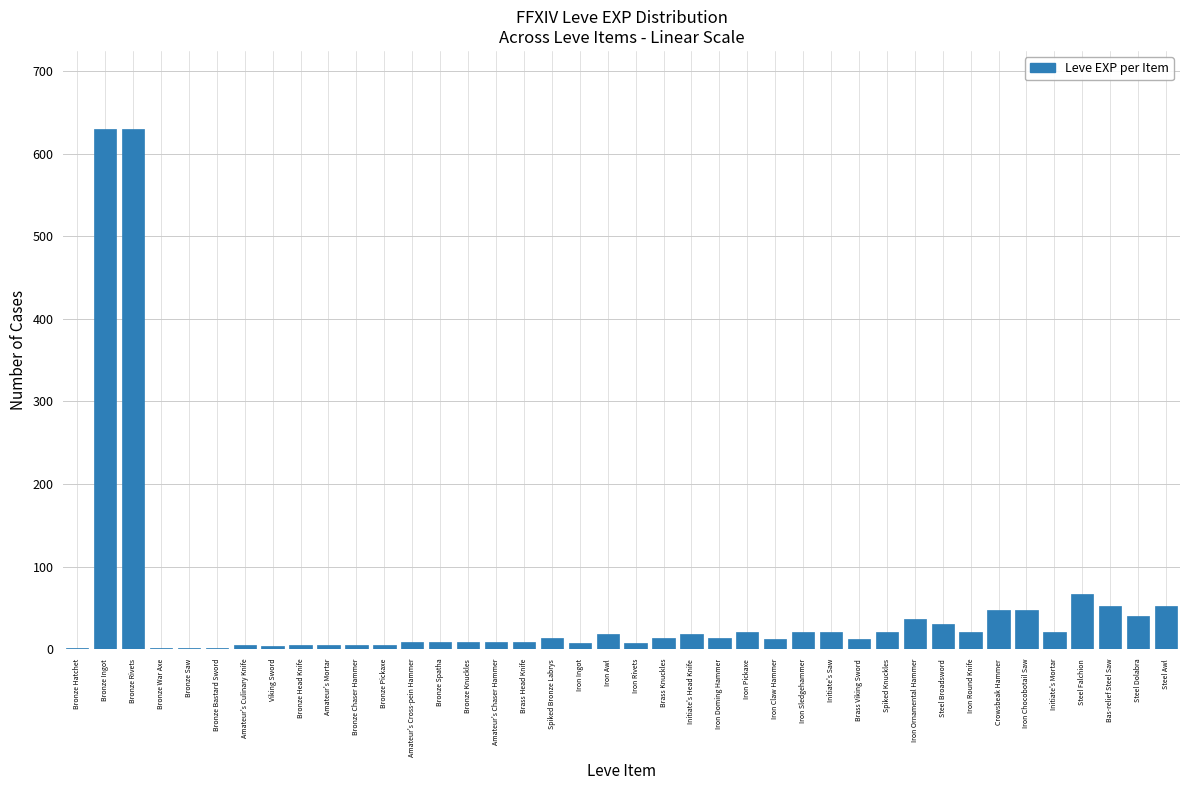

True or false: the data shows 116 at Steel Falchion.

False